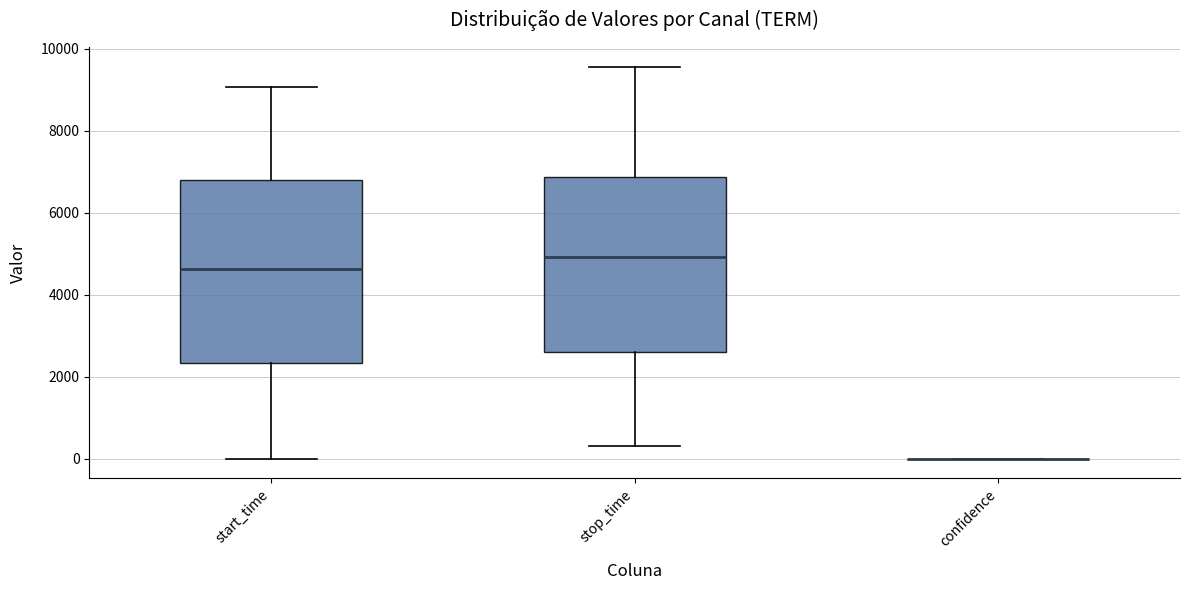

Where is the upper edge of the box for stop_time on the y-axis? The values are not printed on the chart, so give them approximately, as read against the axis.

6800